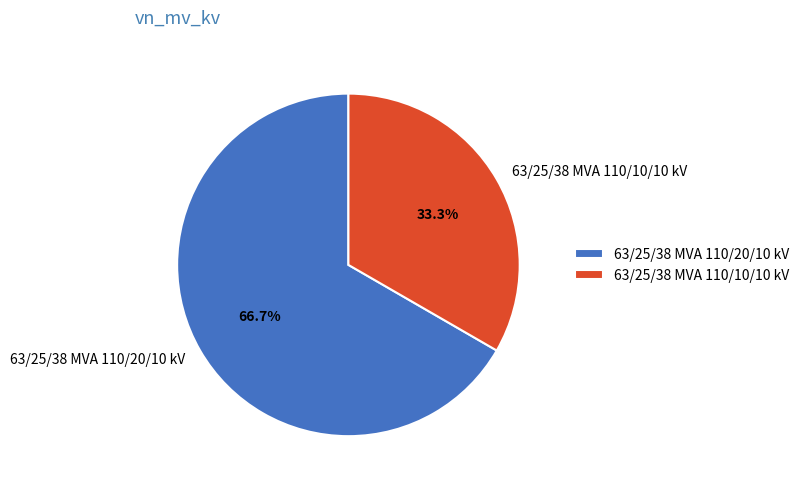

To the nearest percent, what is the difference between the 63/25/38 MVA 110/10/10 kV and 63/25/38 MVA 110/20/10 kV slice percentages?

33%